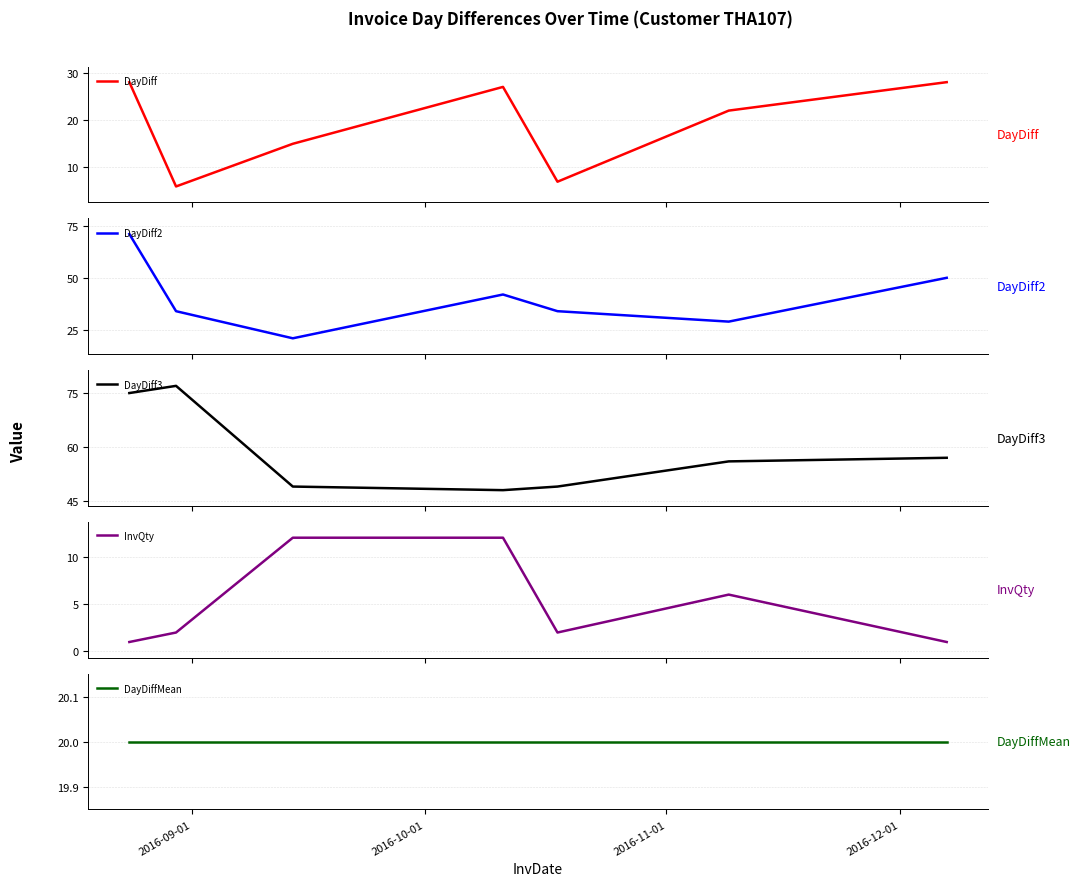

What is the value of the DayDiff3 point at the 5th from the left?

49